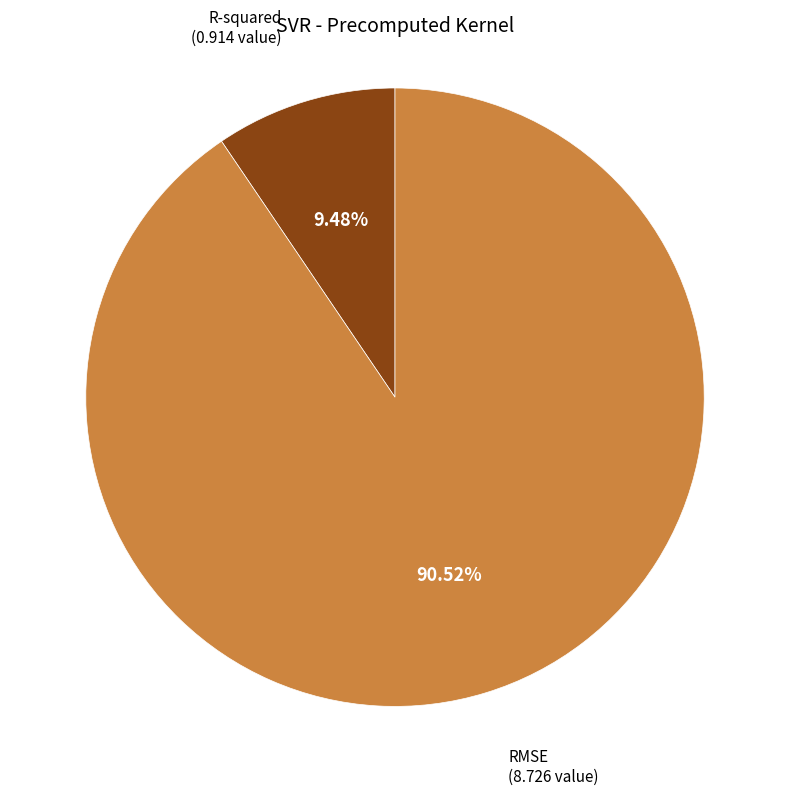

Is there any slice that represents more than half of the pie?

Yes